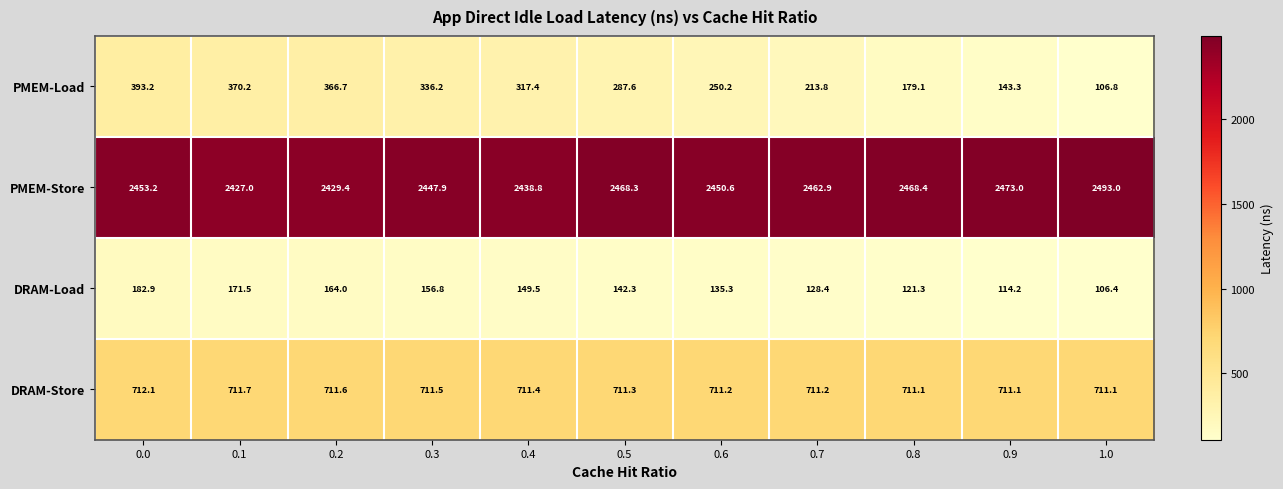

At which label is DRAM-Load closest to 144?

0.5